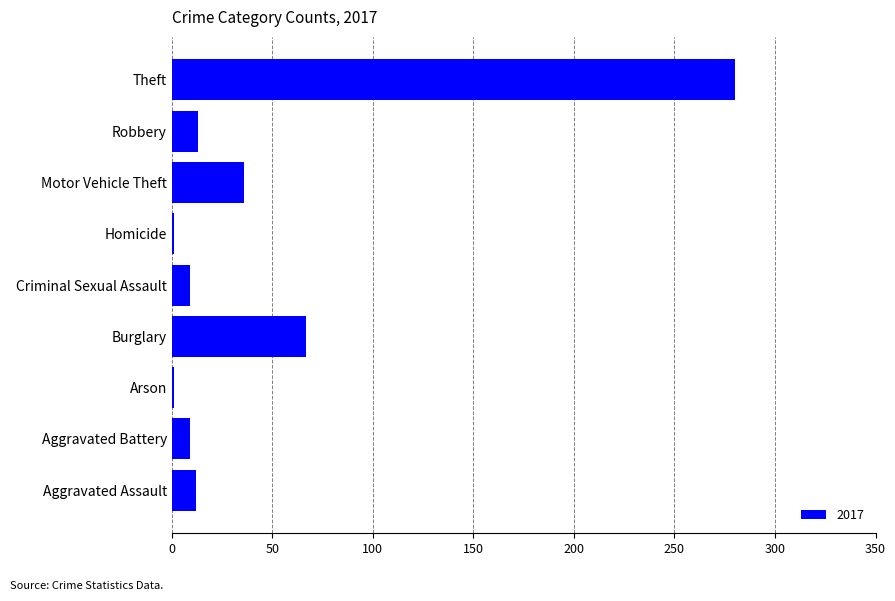

What is the change in value from Aggravated Assault to Motor Vehicle Theft?

+24